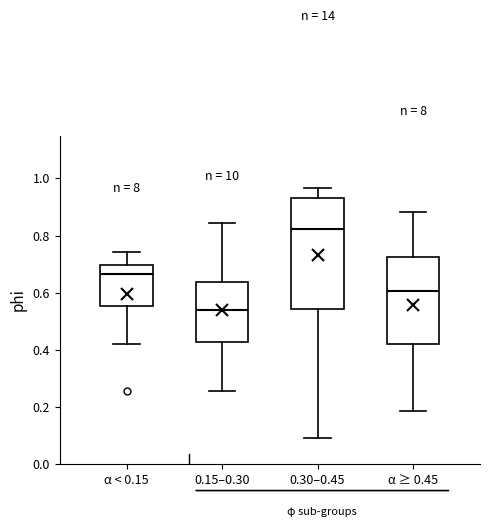

Reading left to right, transcribe this box plot: for each box, give where its median line is, the range the box spans, and where its two whiskers end, as read against the y-axis. The values are not printed on the chart, so give them approximately, as read against the axis.

α < 0.15: median 0.66, box 0.56 to 0.70, whiskers 0.42 to 0.74
0.15–0.30: median 0.54, box 0.42 to 0.64, whiskers 0.26 to 0.84
0.30–0.45: median 0.82, box 0.54 to 0.94, whiskers 0.10 to 0.96
α ≥ 0.45: median 0.60, box 0.42 to 0.72, whiskers 0.18 to 0.88